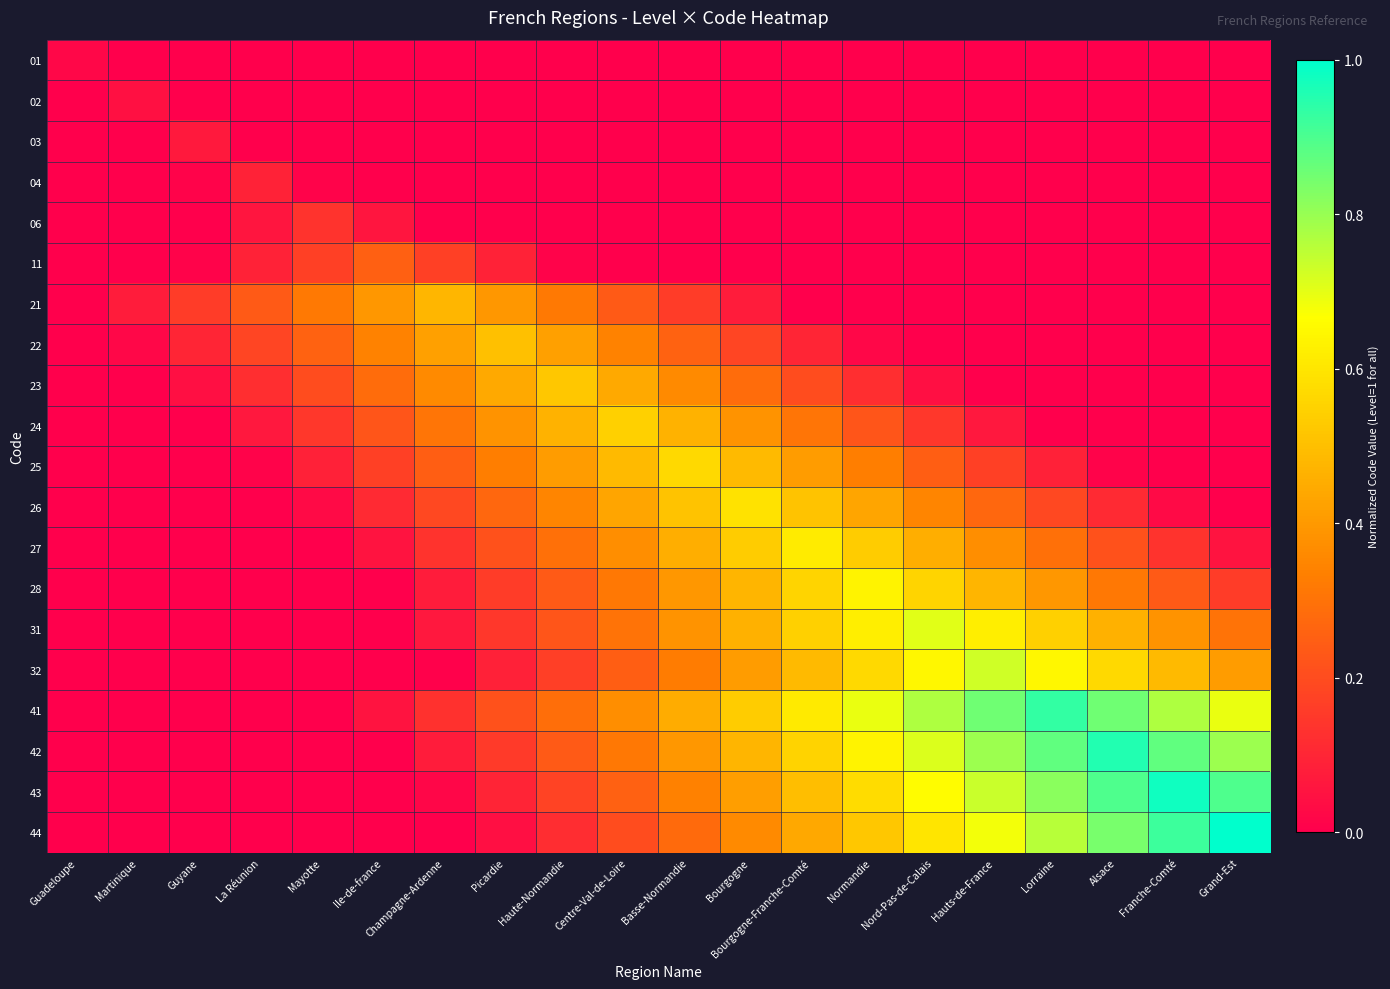

Which category has the lowest value across all series?

Martinique